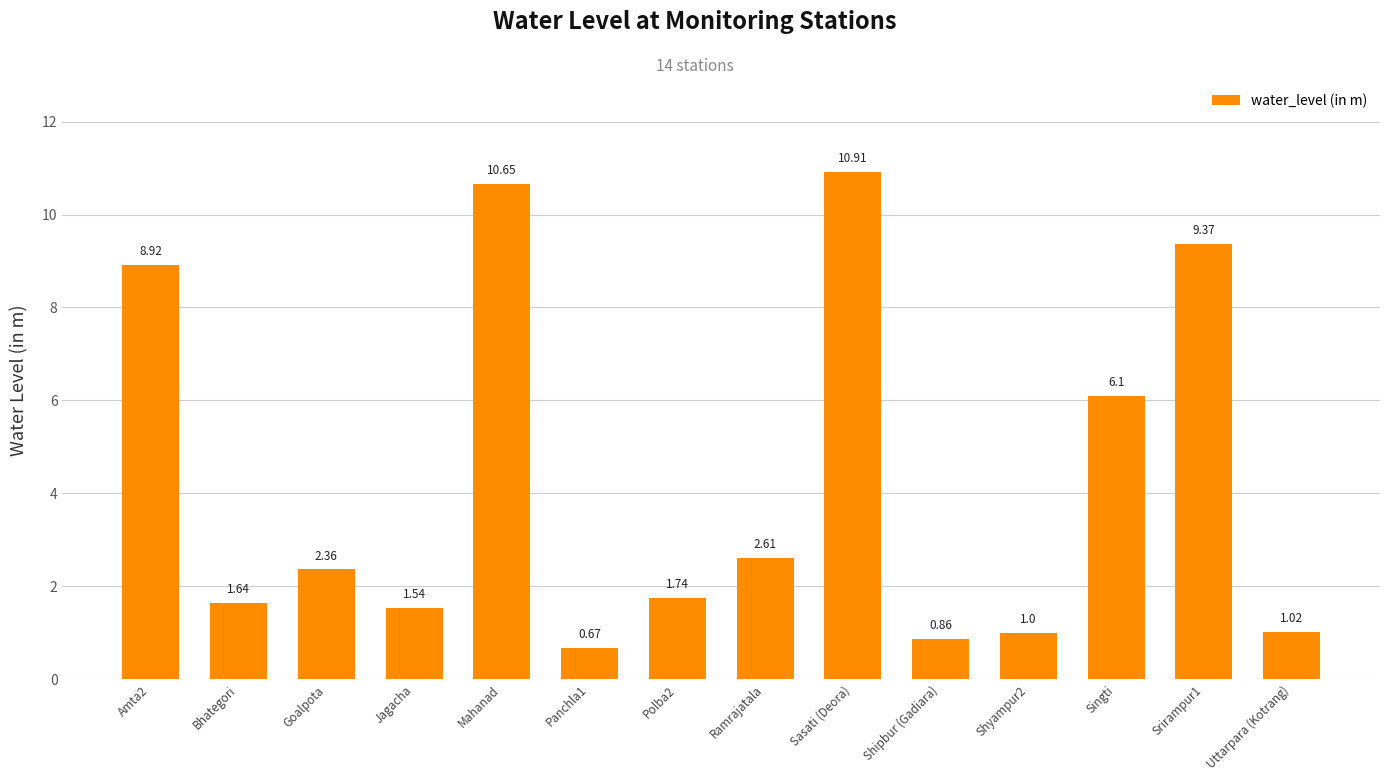

Which label corresponds to the largest value in the chart?

Sasati (Deora)